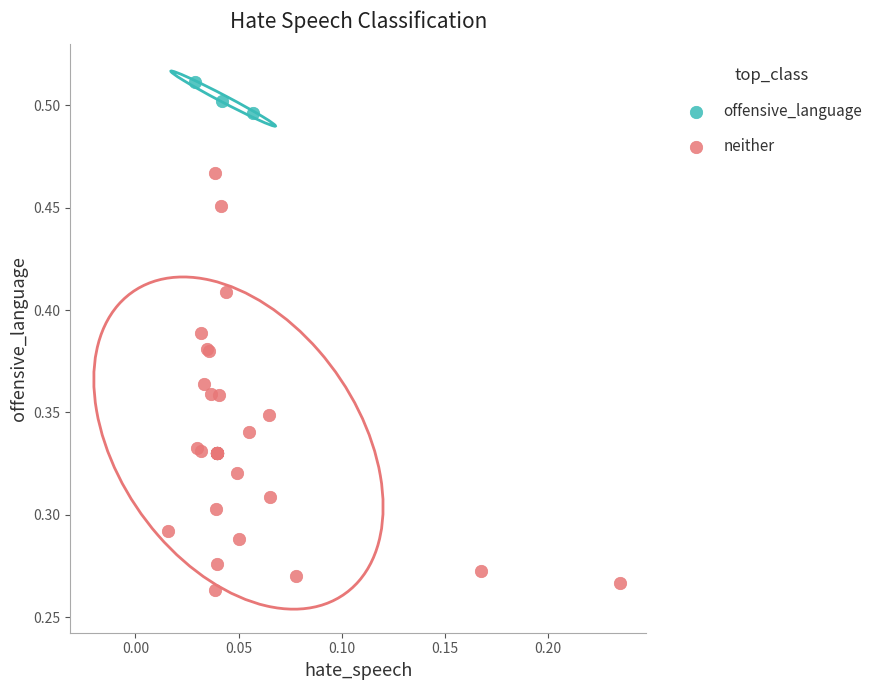

Which series reaches the minimum Y coordinate?

neither